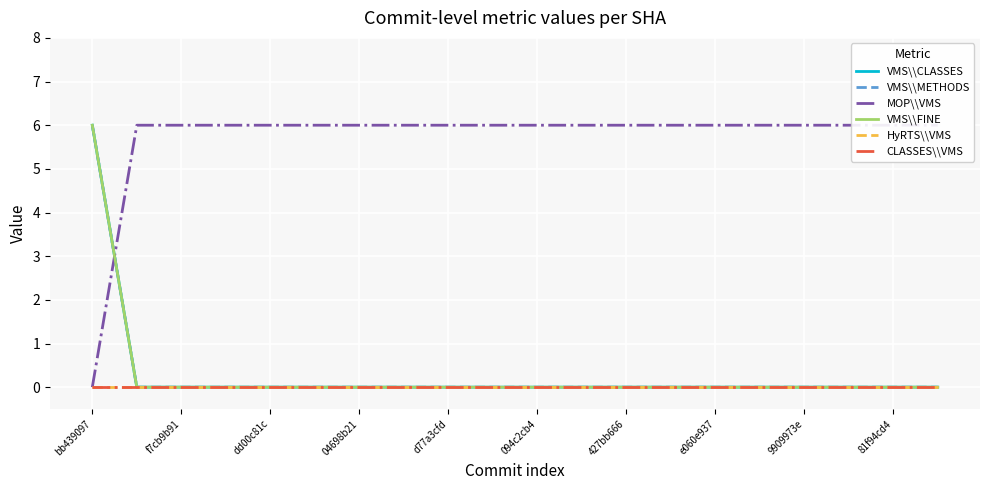

Is this an area chart (filled region under the line)?

No